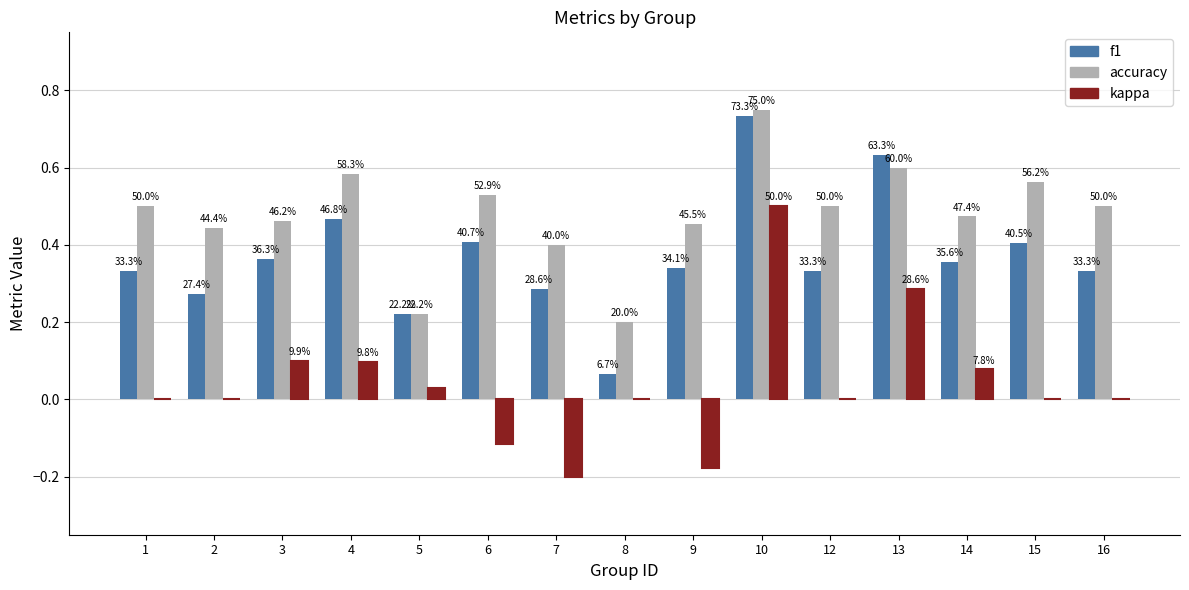

Does the chart contain stacked bars?

No